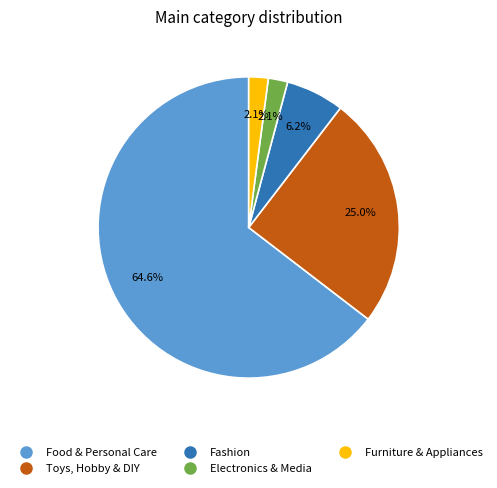

Does any single category account for the majority?

Yes